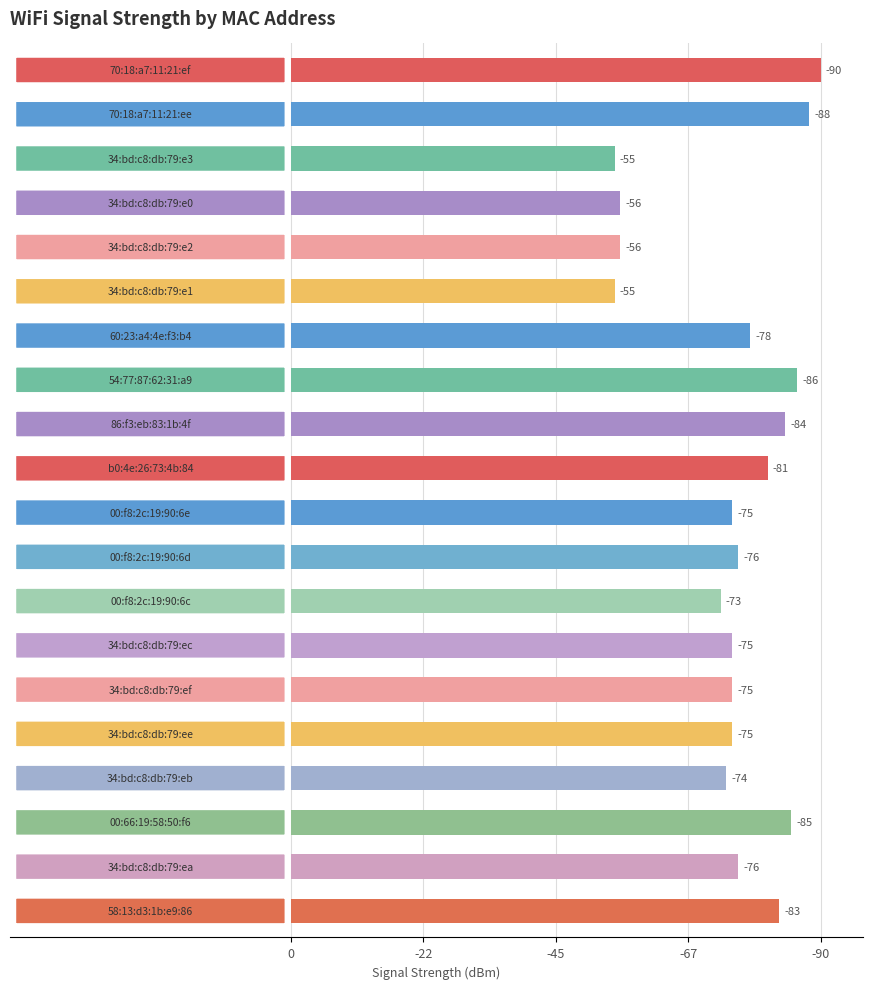

Are the bars horizontal?

Yes